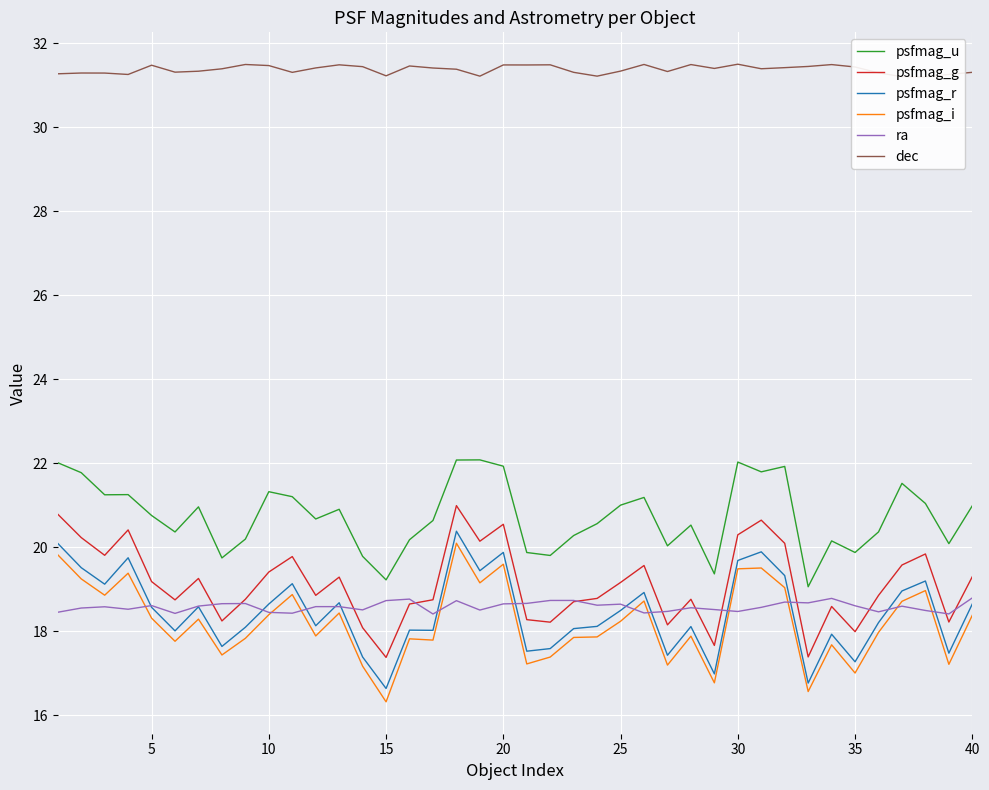

Is it true that psfmag_g equals 10.0 at 5?

False